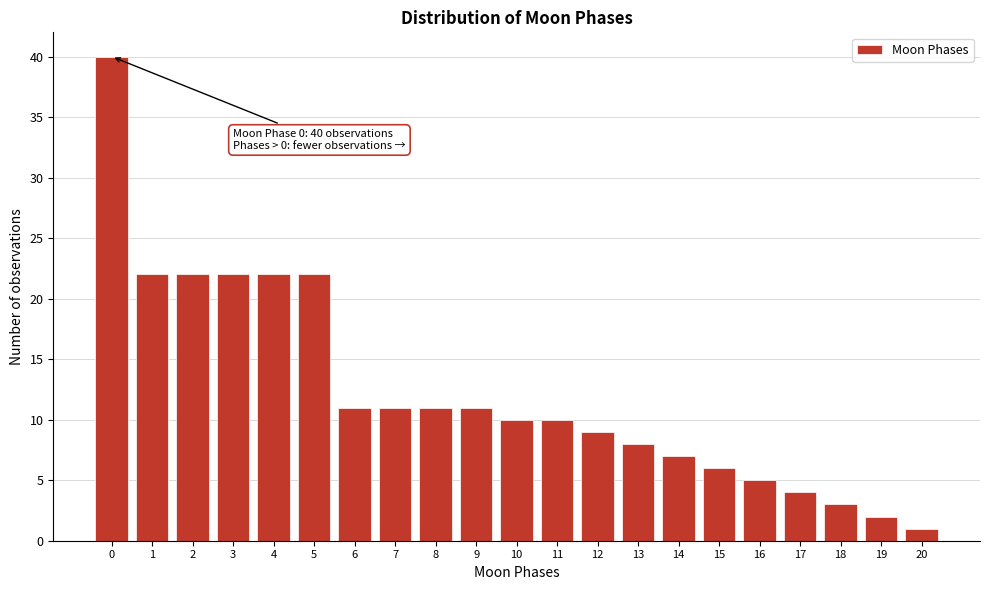

Reading left to right, list all the values displayed in this chart.

0=40	1=22	2=22	3=22	4=22	5=22	6=11	7=11	8=11	9=11	10=10	11=10	12=9	13=8	14=7	15=6	16=5	17=4	18=3	19=2	20=1